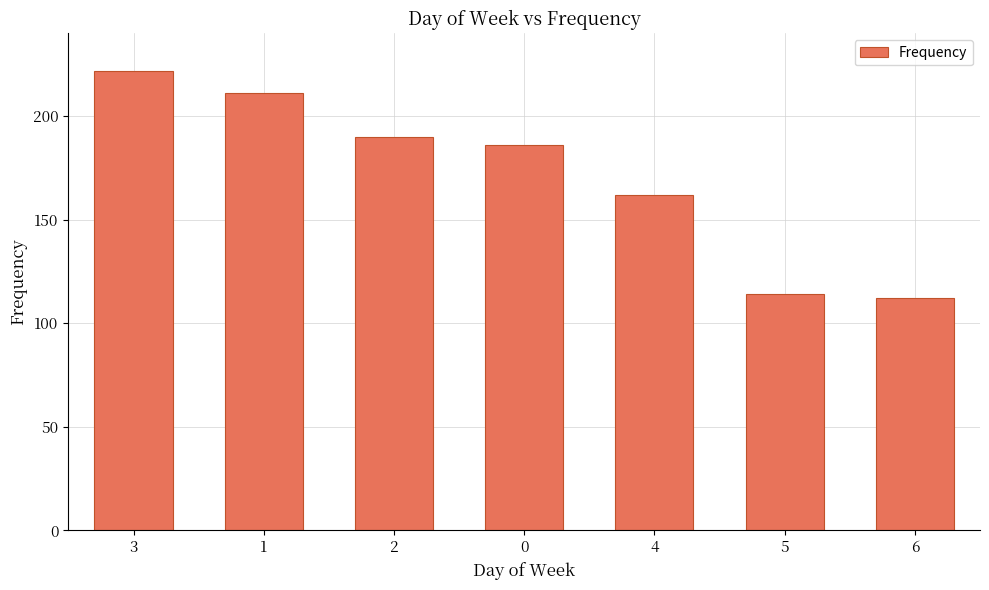

Reading left to right, extract all data points from this chart.

222	211	190	186	162	114	112